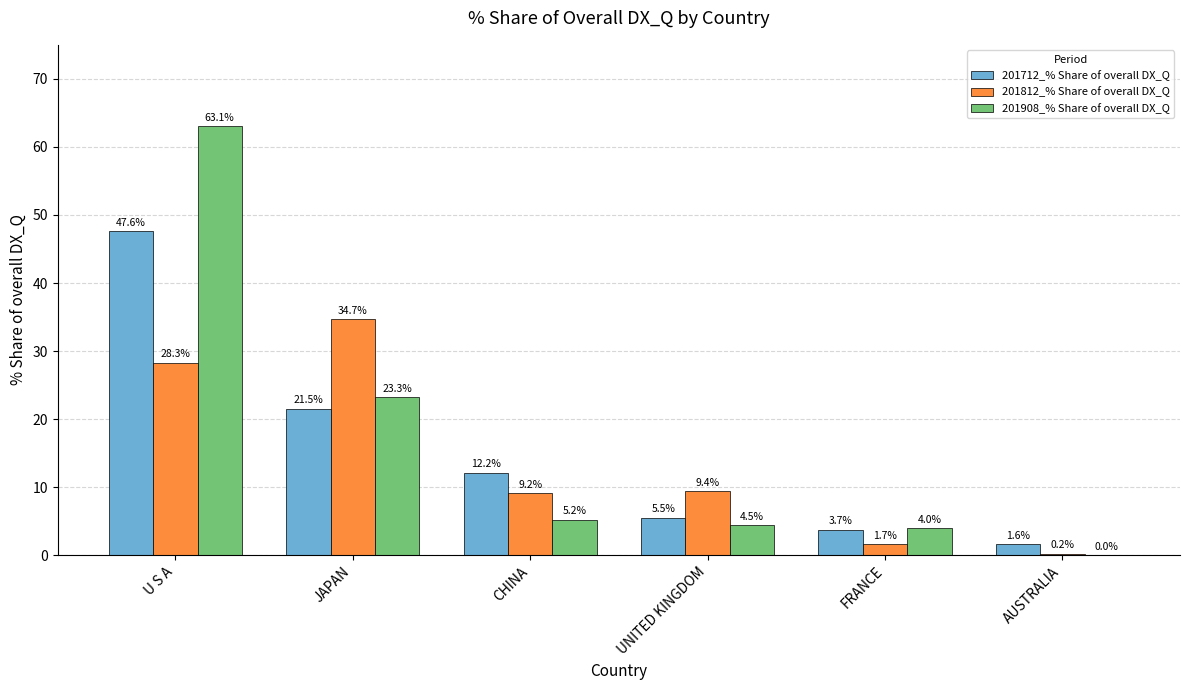

Which series has the largest total across all categories?

201908_% Share of overall DX_Q